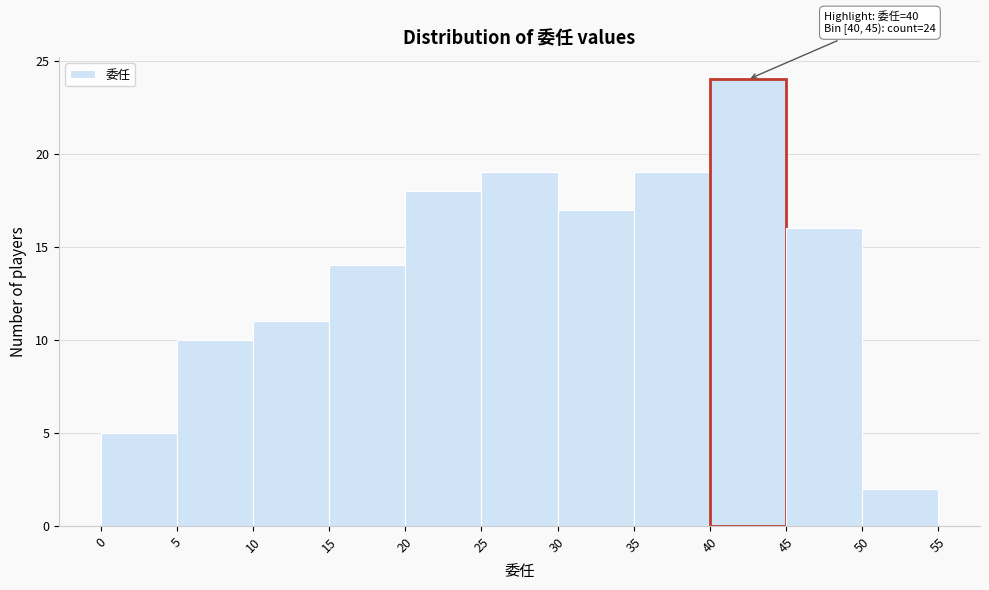

Which range on the x-axis has the tallest bar?

40 to 45